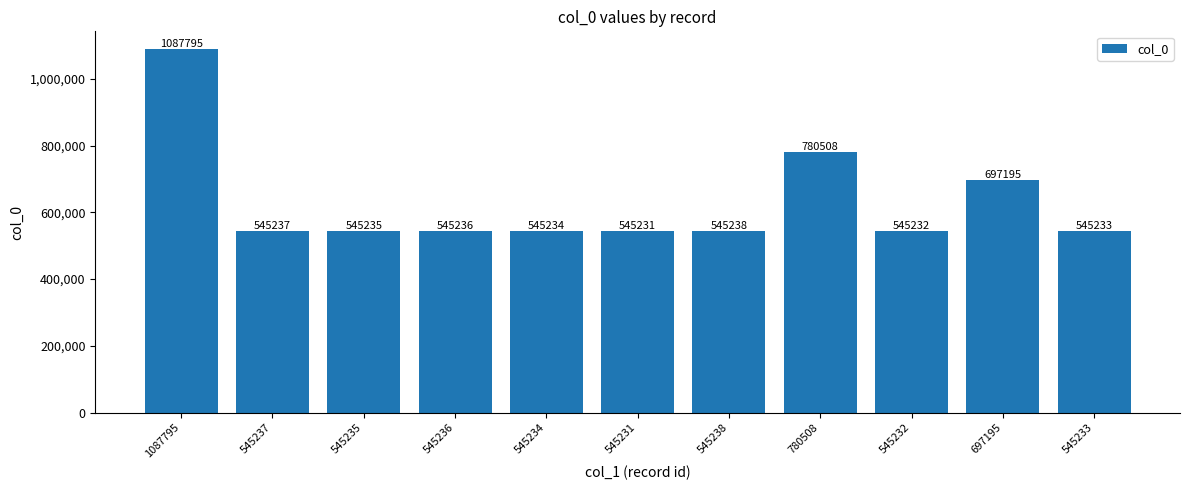

How many data points does each series have?

11